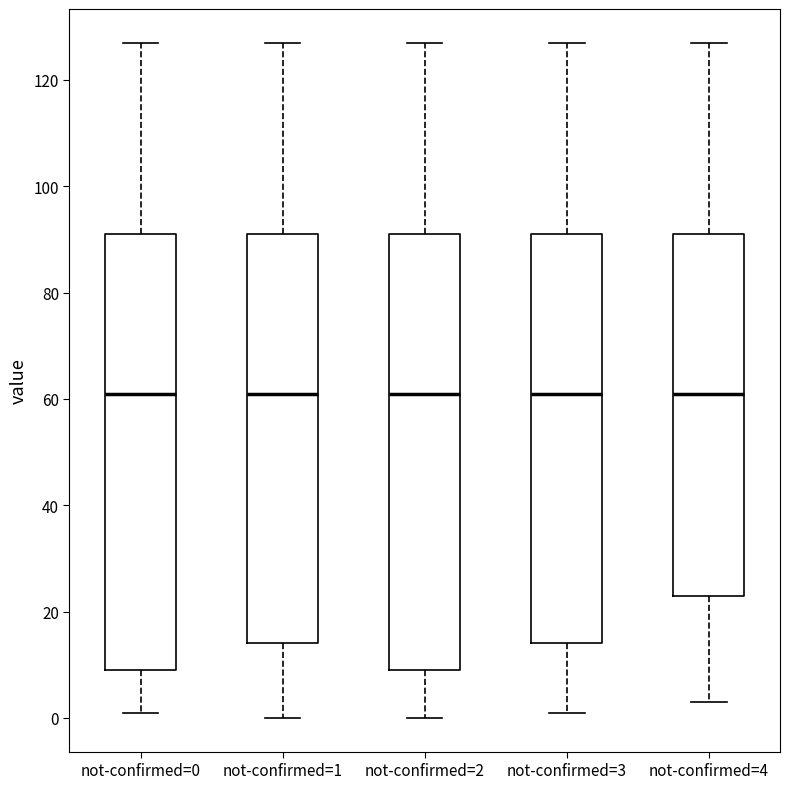

Where is the upper edge of the box for not-confirmed=4 on the y-axis? The values are not printed on the chart, so give them approximately, as read against the axis.

92